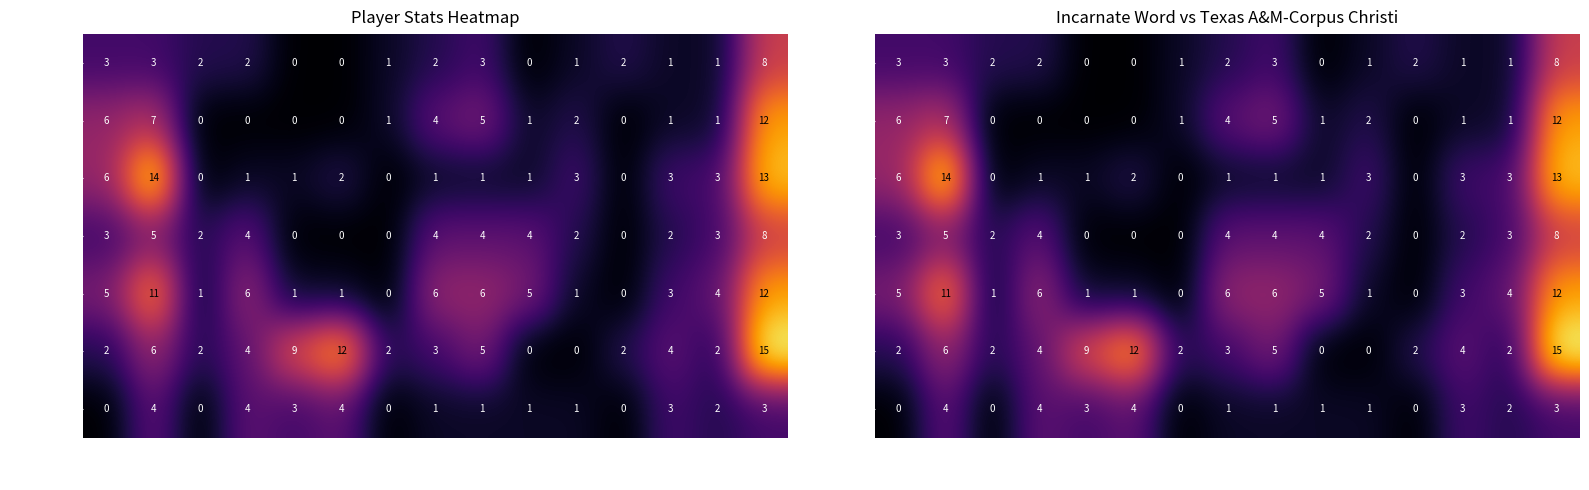

What is the total value across all series at PTS?

71